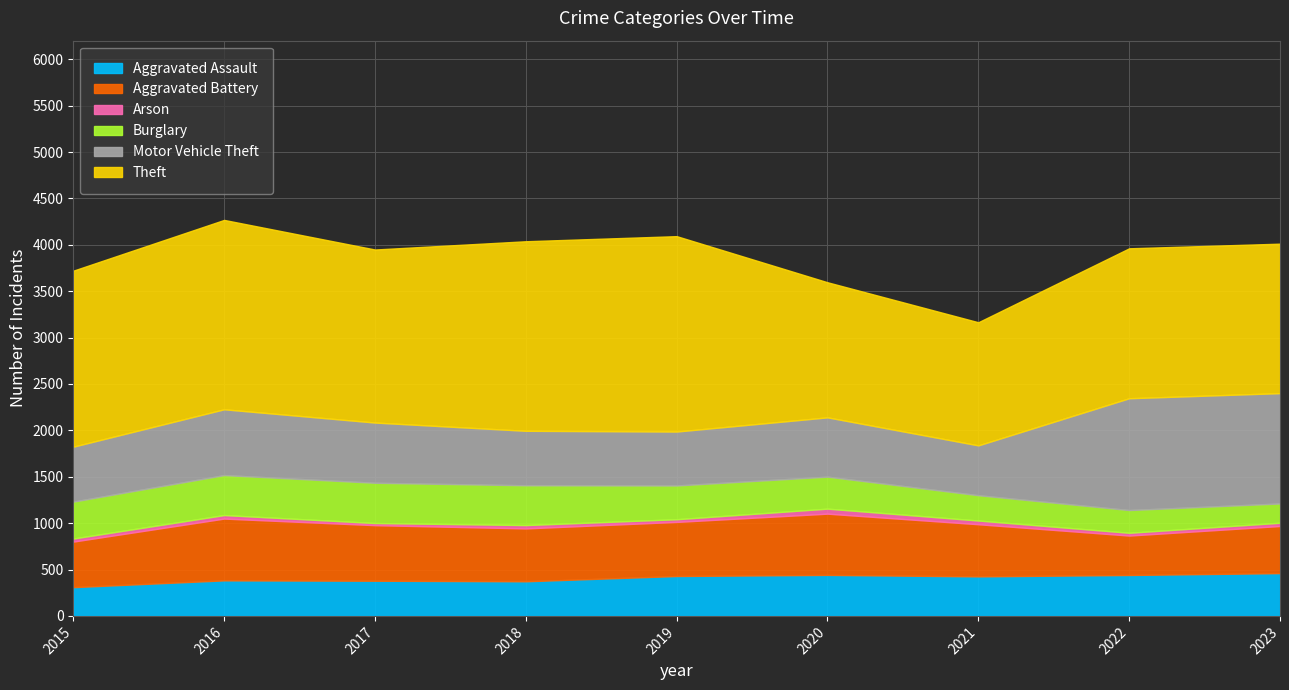

What is the value of the Motor Vehicle Theft point at the 6th from the left?

639